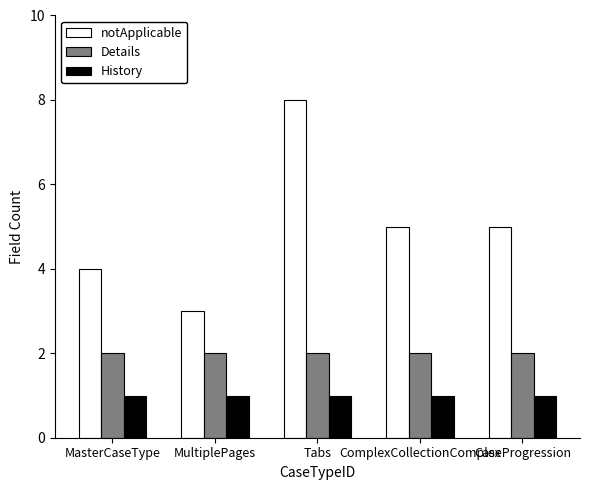

Between MasterCaseType and CaseProgression, which series saw the biggest shift?

notApplicable